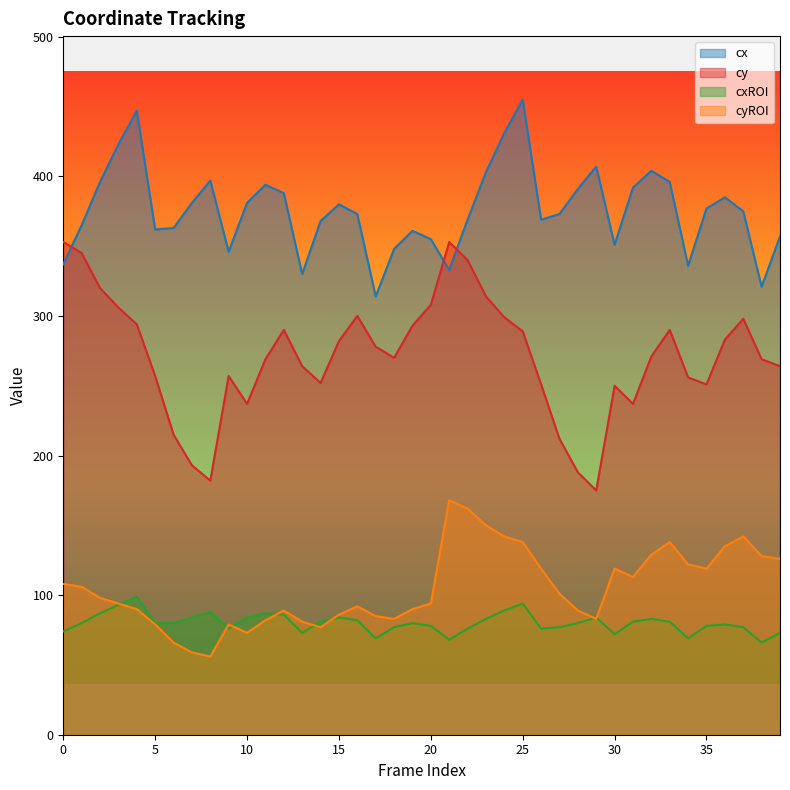

Where do cyROI and cxROI first cross each other?

3 and 4